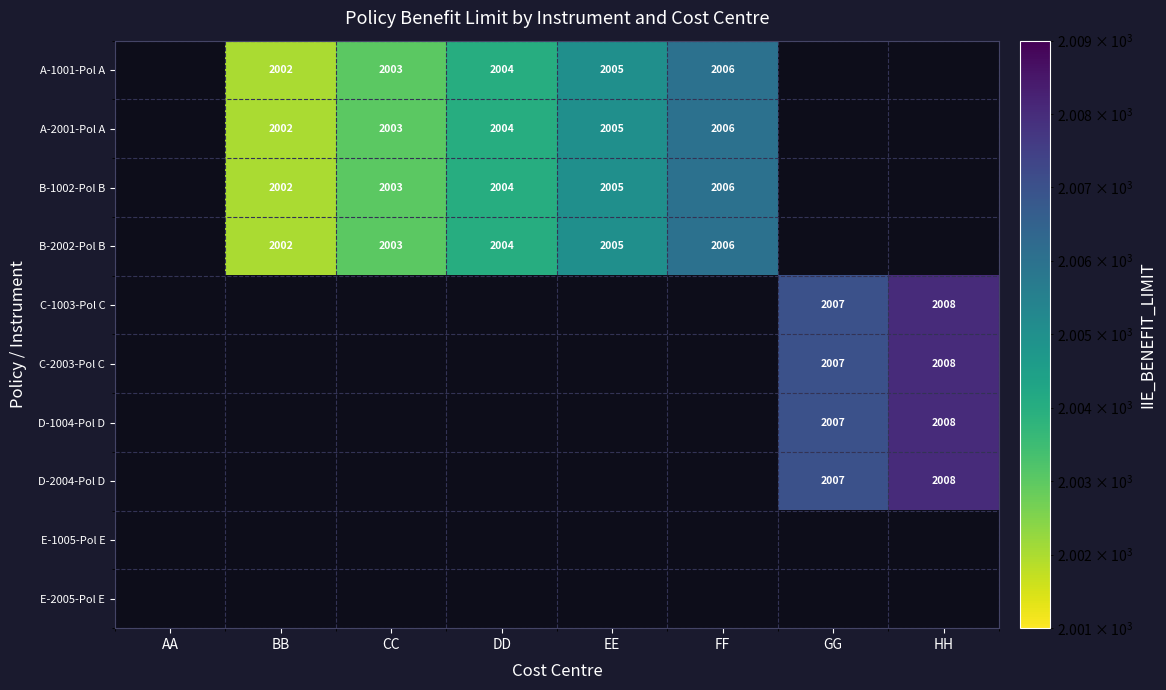

True or false: A-1001-Pol A has a value of 2691 at EE.

False